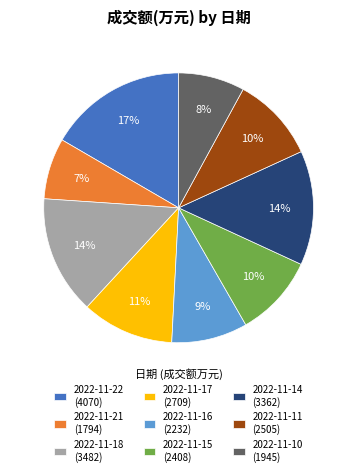

The 2022-11-14 slice represents 6% of the pie. True or false?

False